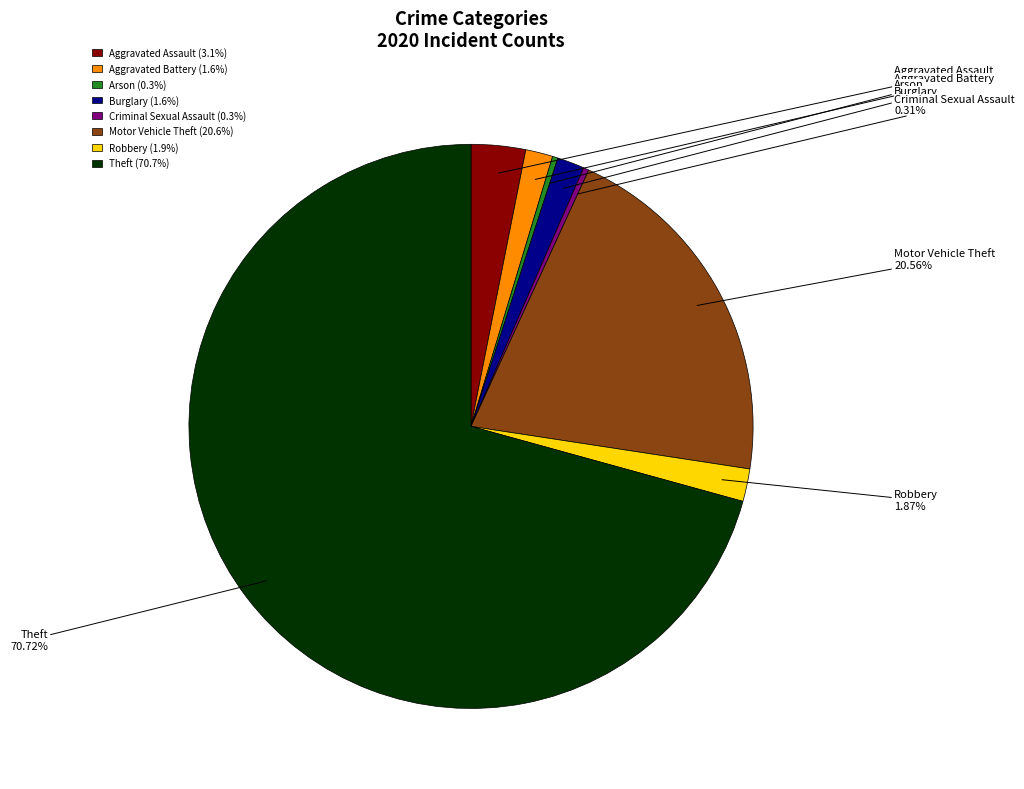

Is Aggravated Assault the majority of the pie?

No